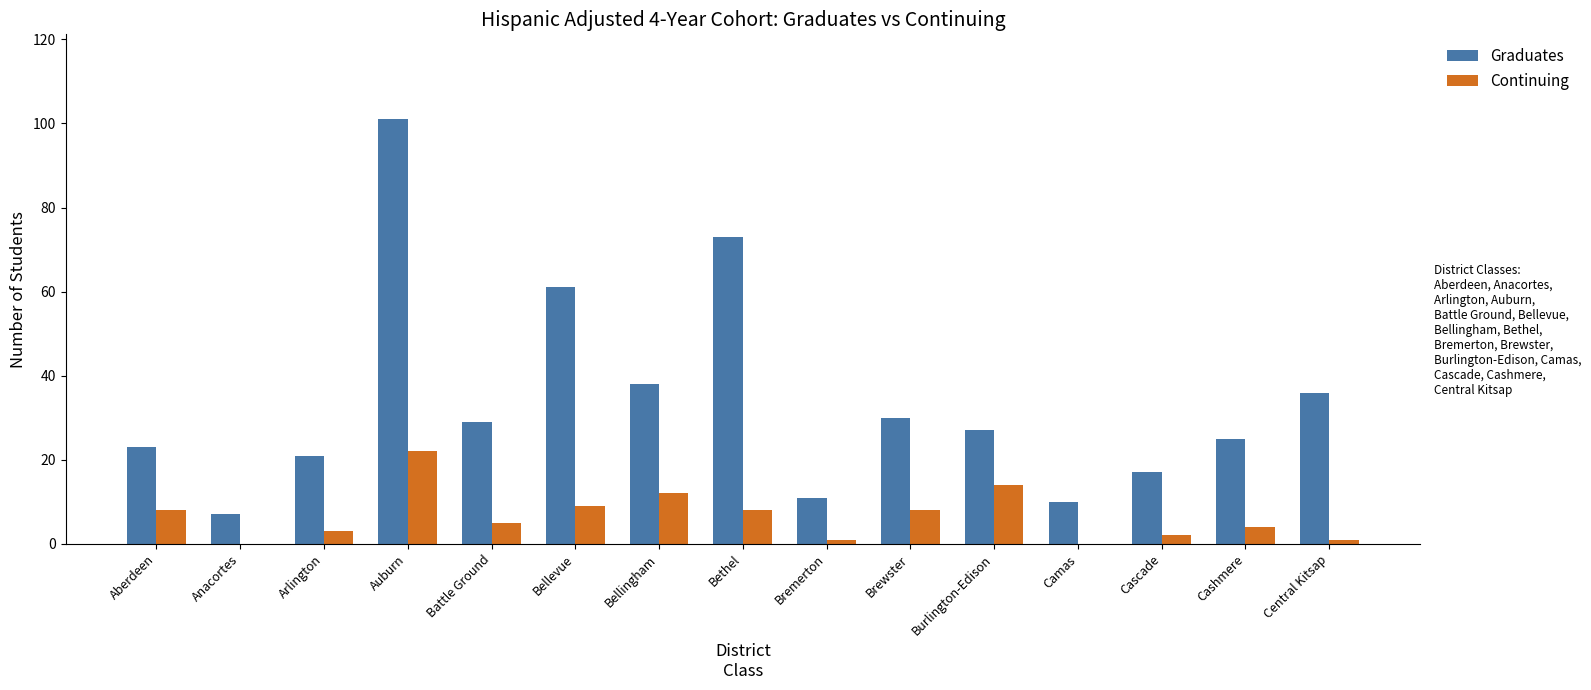

What is the sum of all Continuing values?

97